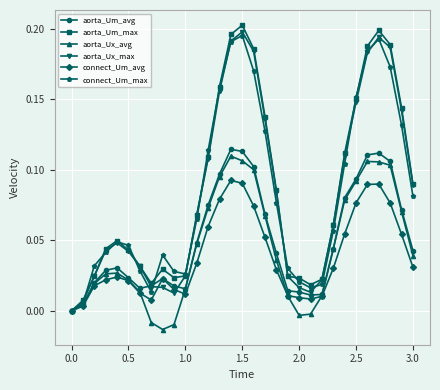

True or false: connect_Um_avg has more than 0 interior local peaks.

True